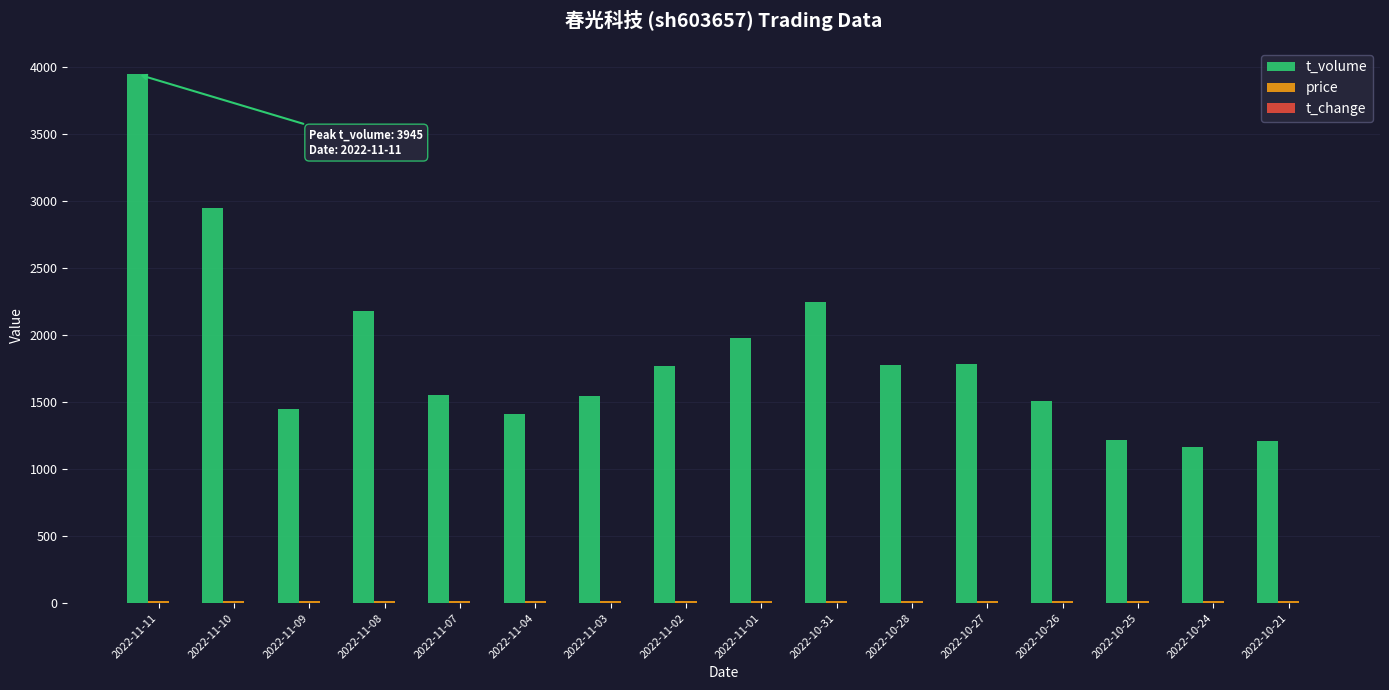

Which series changed the most between 2022-11-01 and 2022-10-26?

t_volume